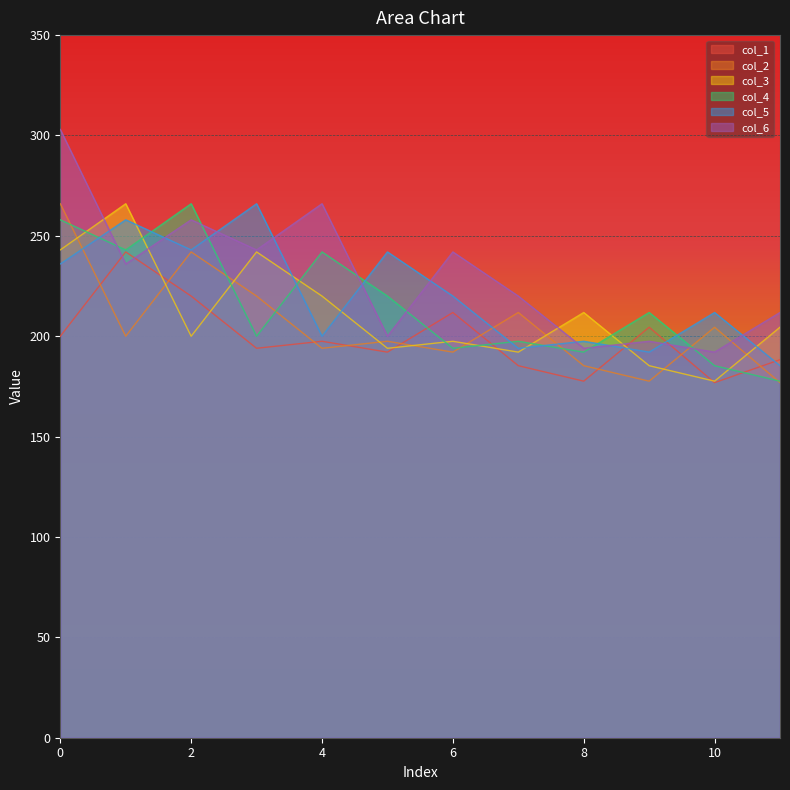

What is the highest value of the col_2 series?

266.0